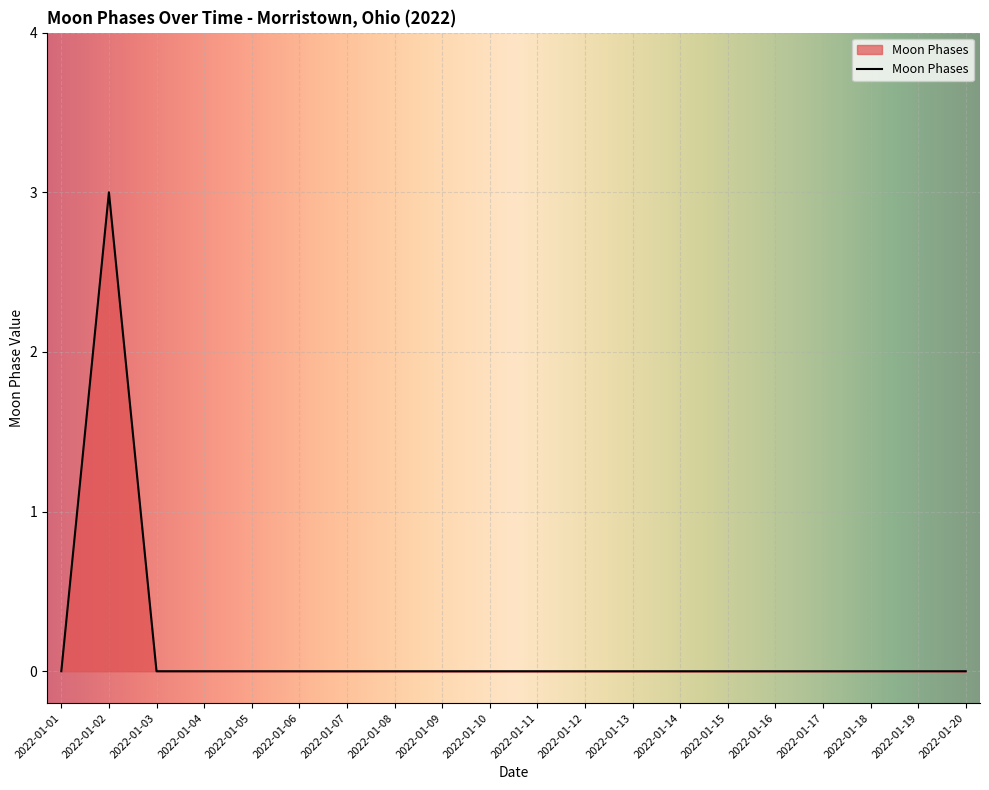

Reading left to right, extract all data points from this chart.

0	3	0	0	0	0	0	0	0	0	0	0	0	0	0	0	0	0	0	0